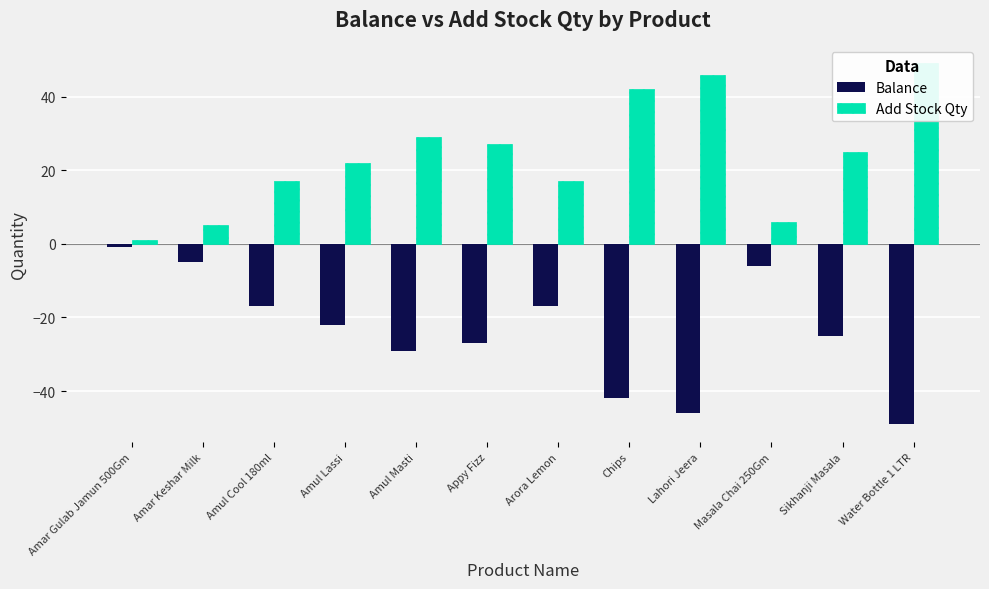

What is the difference between the Balance values at Water Bottle 1 LTR and Appy Fizz?

22